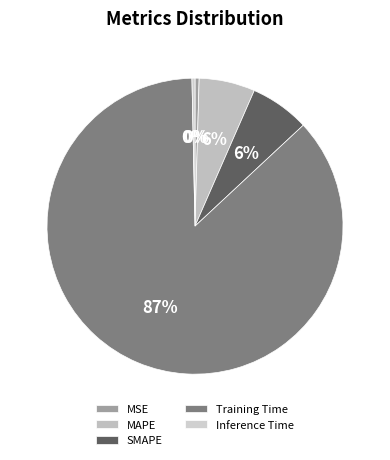

Count the number of slices in the pie.

5